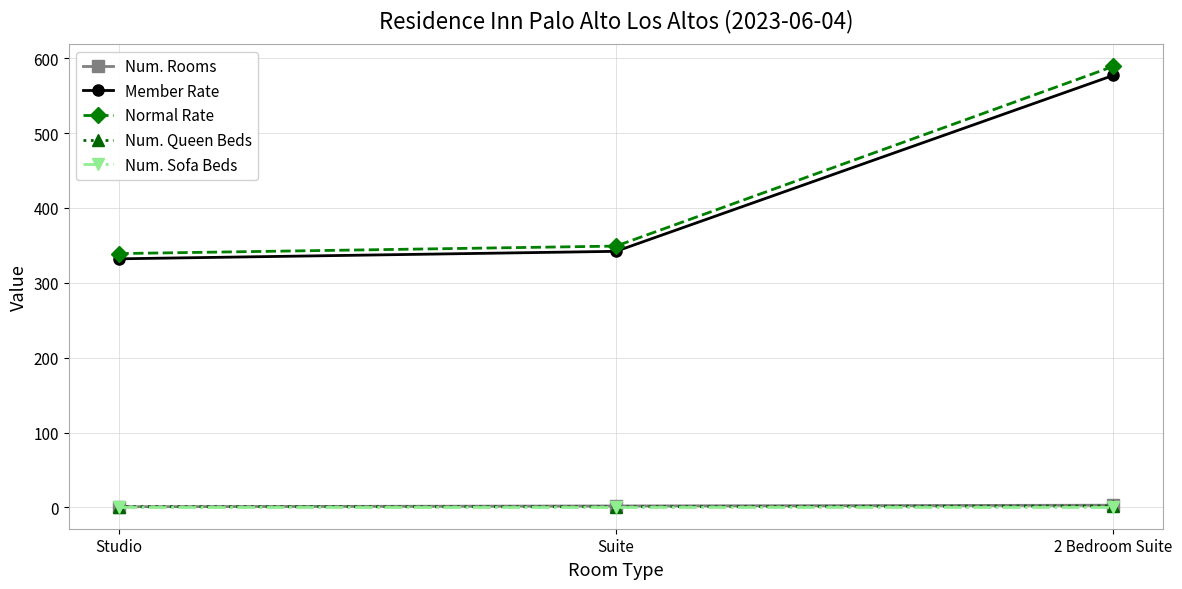

At which category is the sum across all series the highest?

2 Bedroom Suite